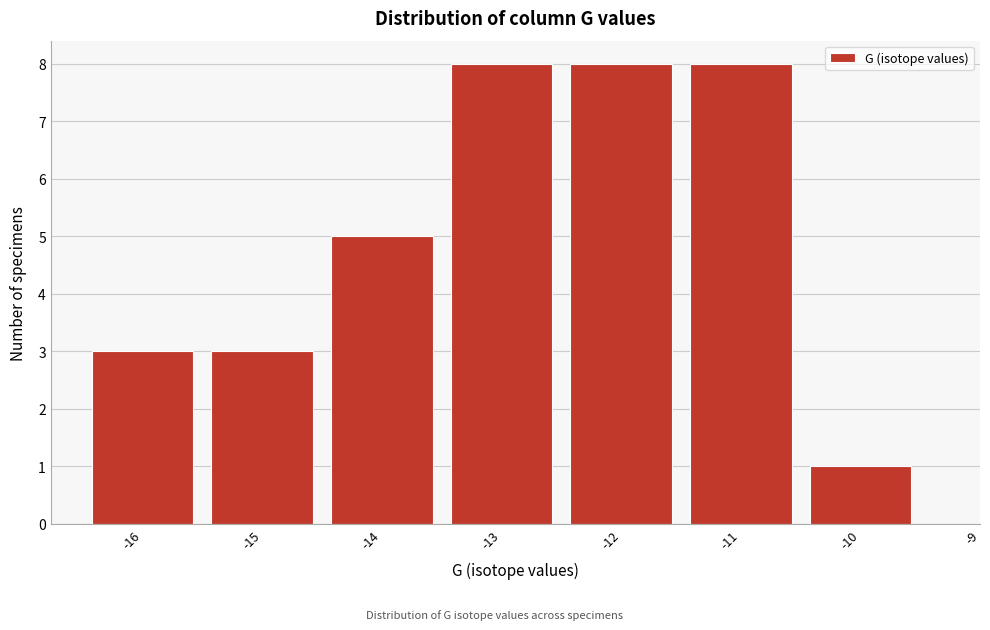

Reading left to right, list all the values displayed in this chart.

3	3	5	8	8	8	1